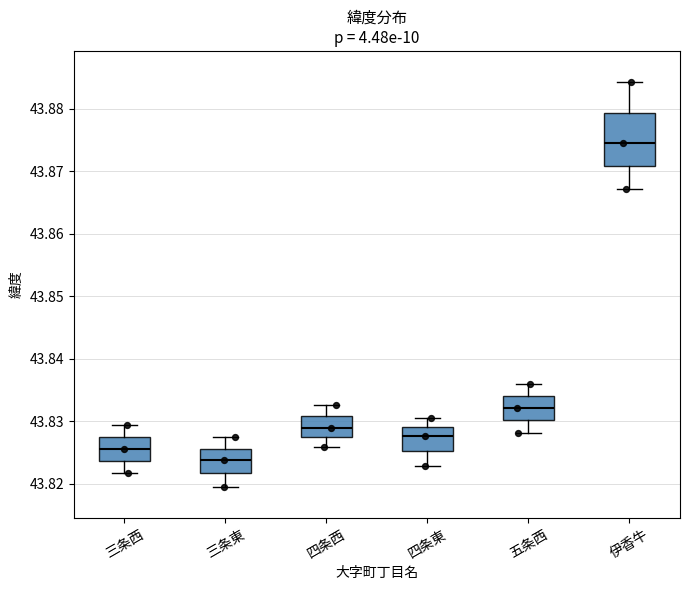

Comparing the boxes themselves (not the whiskers), which one is the tallest?

伊香牛